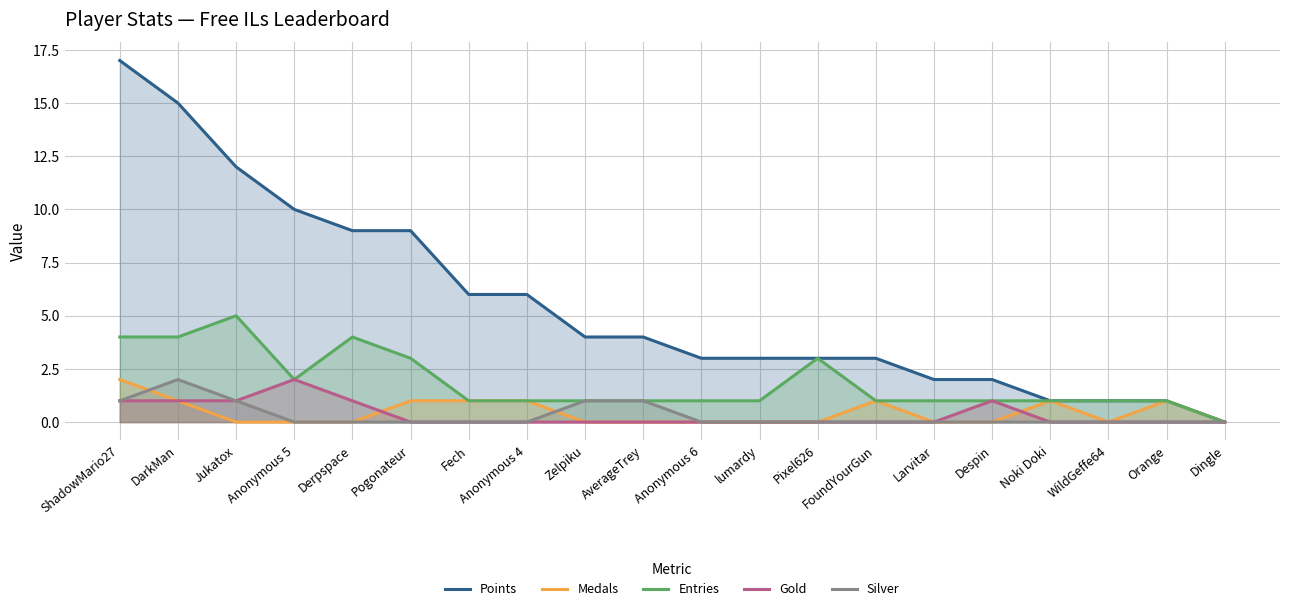

Which label corresponds to the largest value in the chart?

ShadowMario27